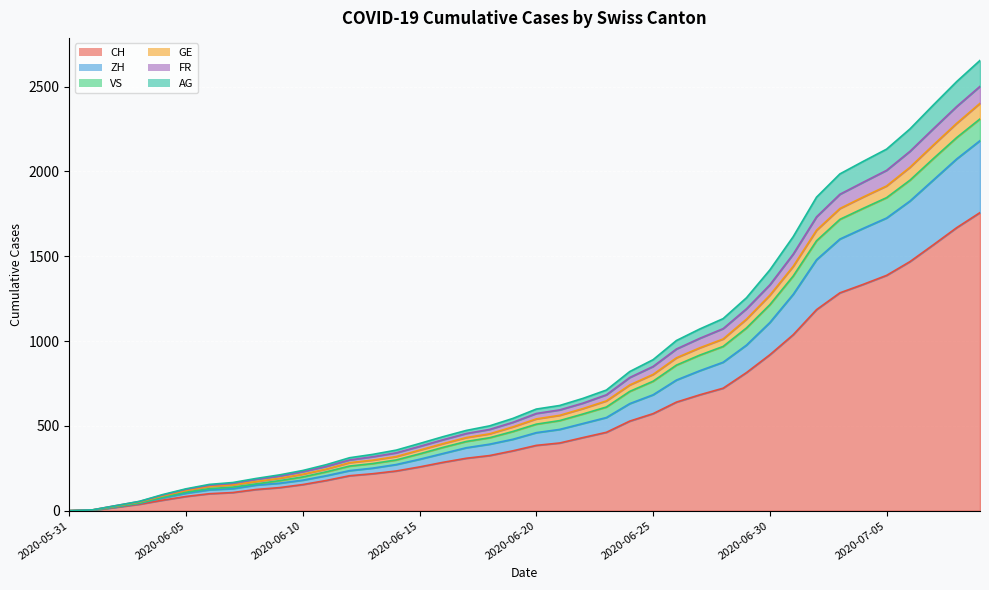

True or false: CH has more than 2 points higher than both neighbors.

False